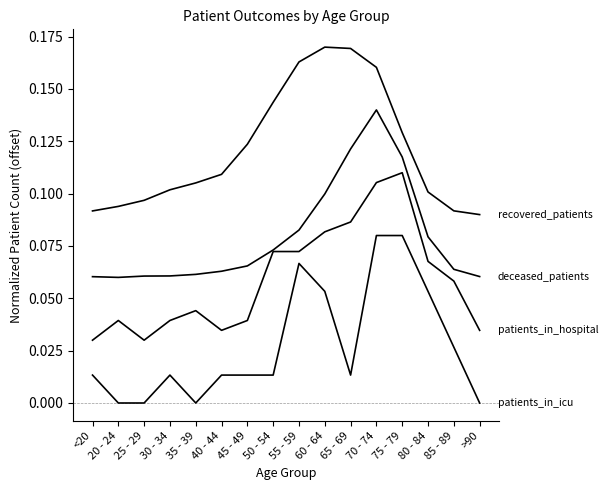

How many lines are shown in the chart?

4